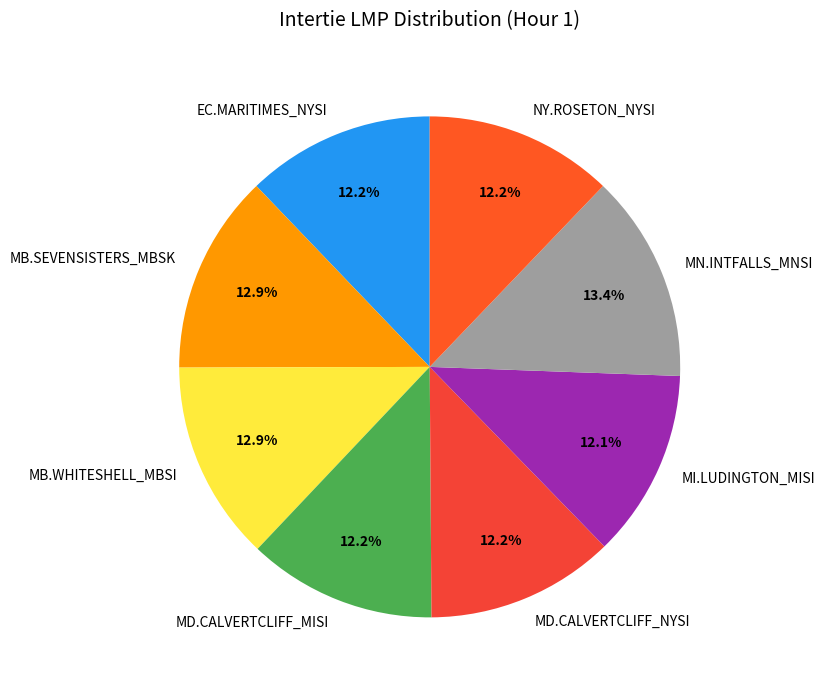

How many segments does this pie chart have?

8